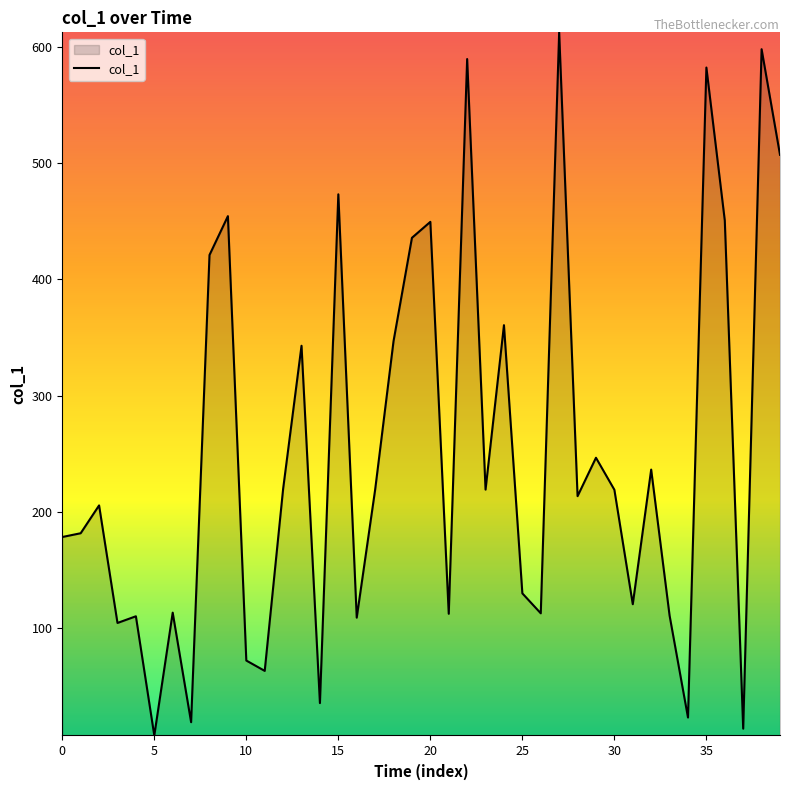

How many lines are shown in the chart?

1